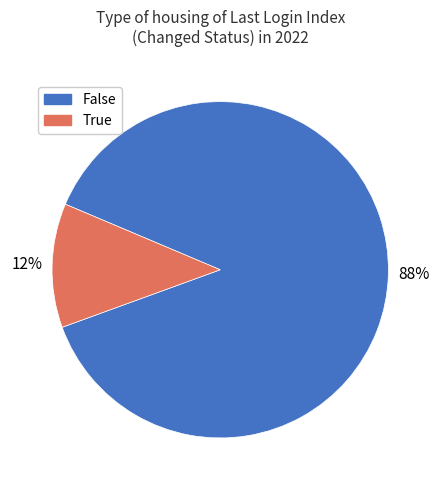

Does any single category account for the majority?

Yes